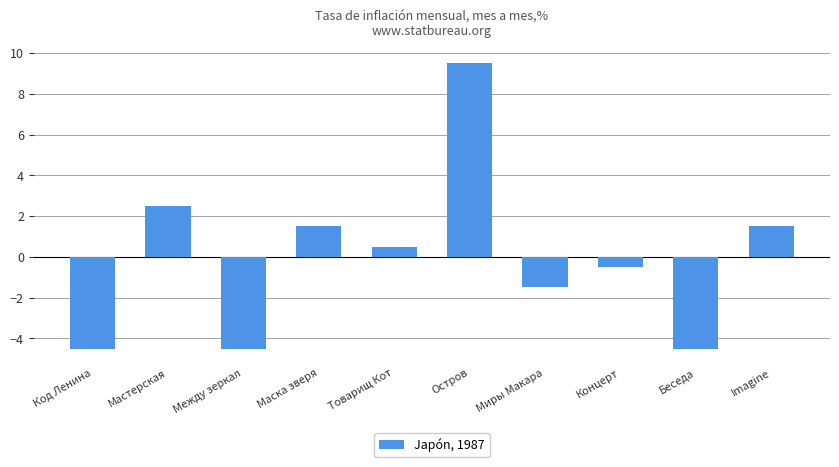

True or false: the data shows -2.7 at Код Ленина.

False